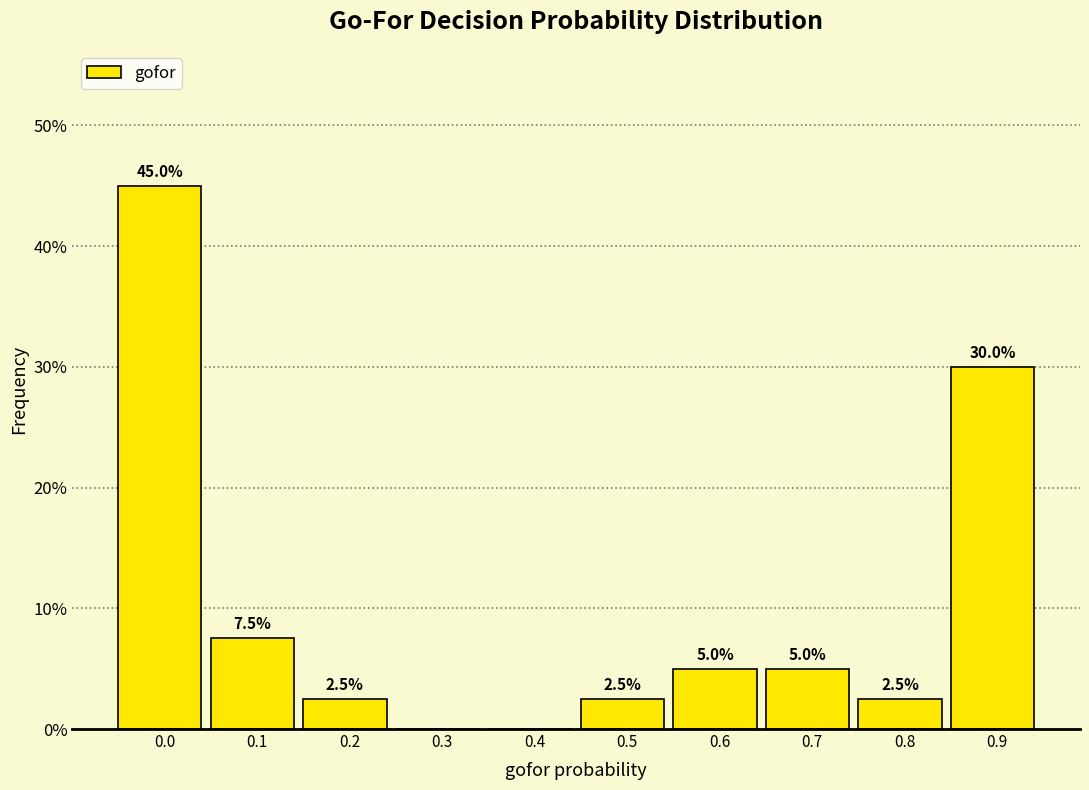

Reading left to right, transcribe all the data shown in this chart.

0.0=45.0	0.1=7.5	0.2=2.5	0.3=0.0	0.4=0.0	0.5=2.5	0.6=5.0	0.7=5.0	0.8=2.5	0.9=30.0